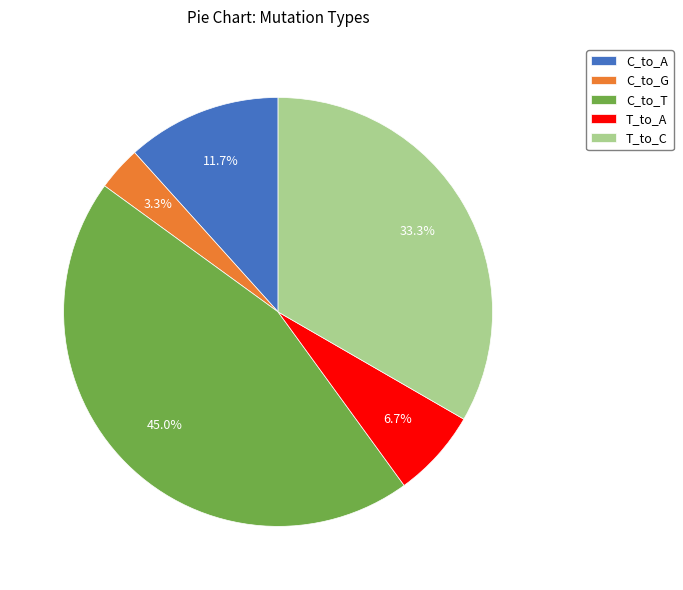

How many segments does this pie chart have?

5